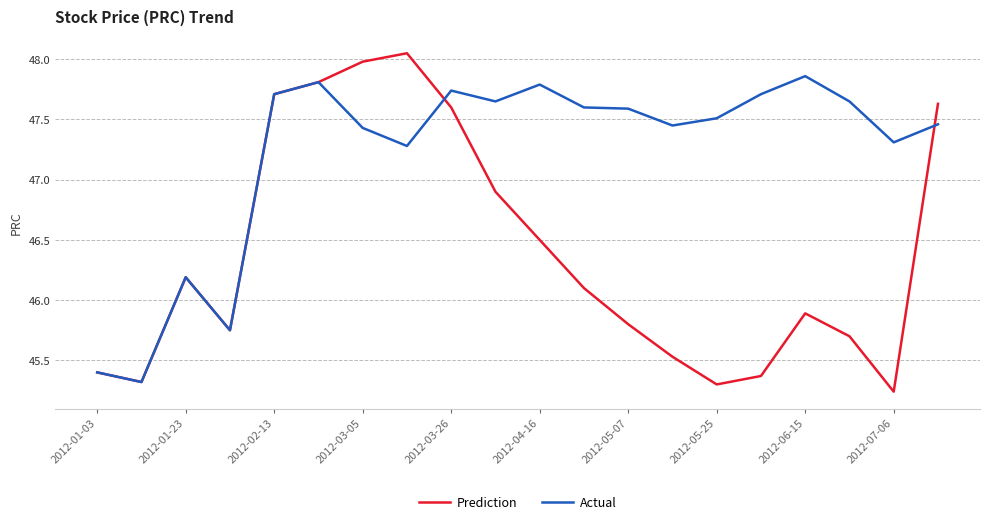

Which series has the largest range (max minus min)?

Prediction